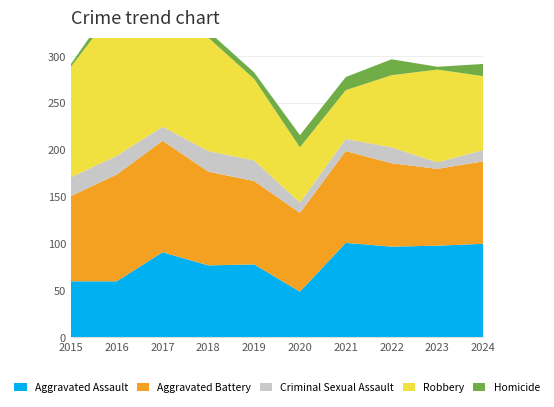

Reading right to left, what are all the values shown in this chart?

Aggravated Assault: 100	98	97	101	49	78	77	91	60	60
Aggravated Battery: 88	82	89	98	84	89	100	119	114	91
Criminal Sexual Assault: 12	7	17	13	11	22	22	15	20	20
Robbery: 79	99	77	52	59	87	121	123	159	118
Homicide: 13	3	17	14	13	7	7	13	9	3